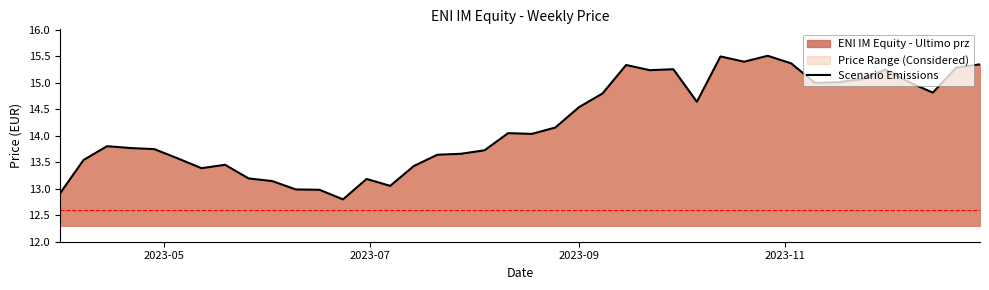

What is the greatest value displayed?

15.5